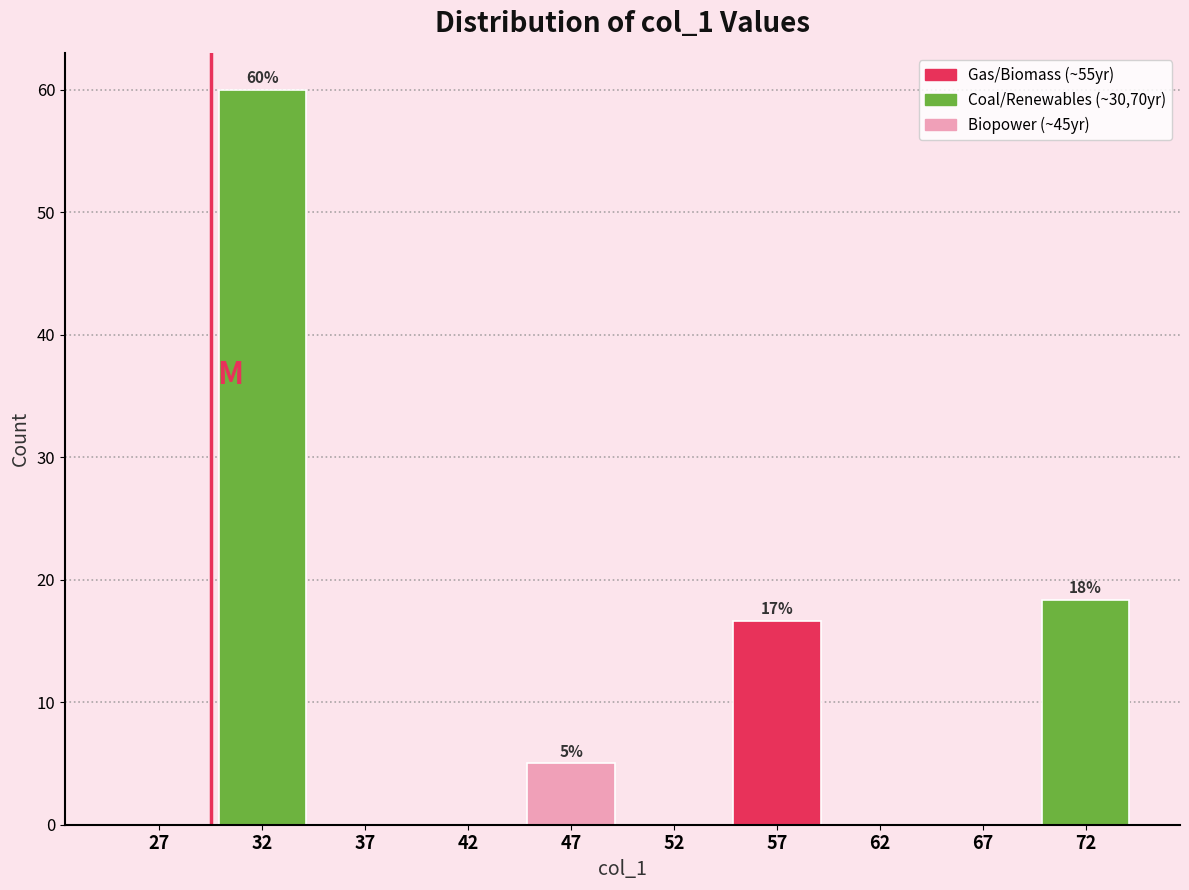

Over which range of the x-axis is the bar tallest?

30 to 35